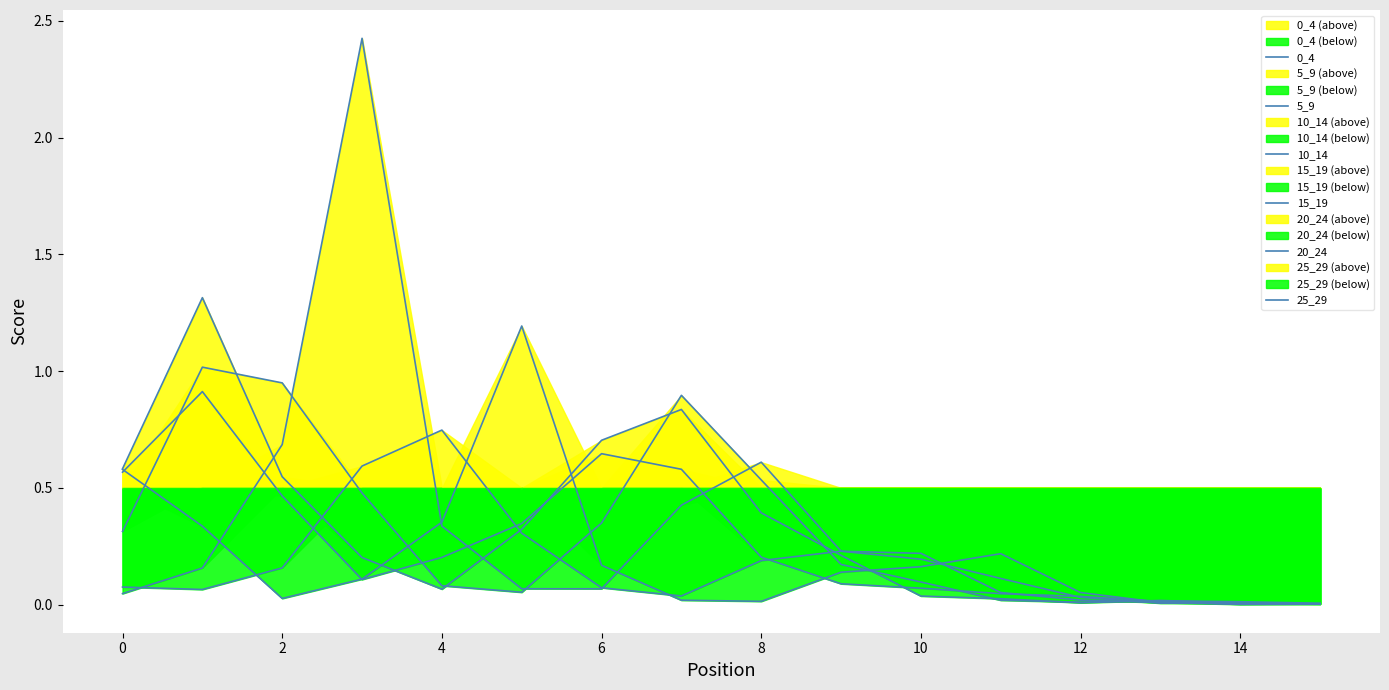

Which category has the lowest value in the 20_24 series?

15